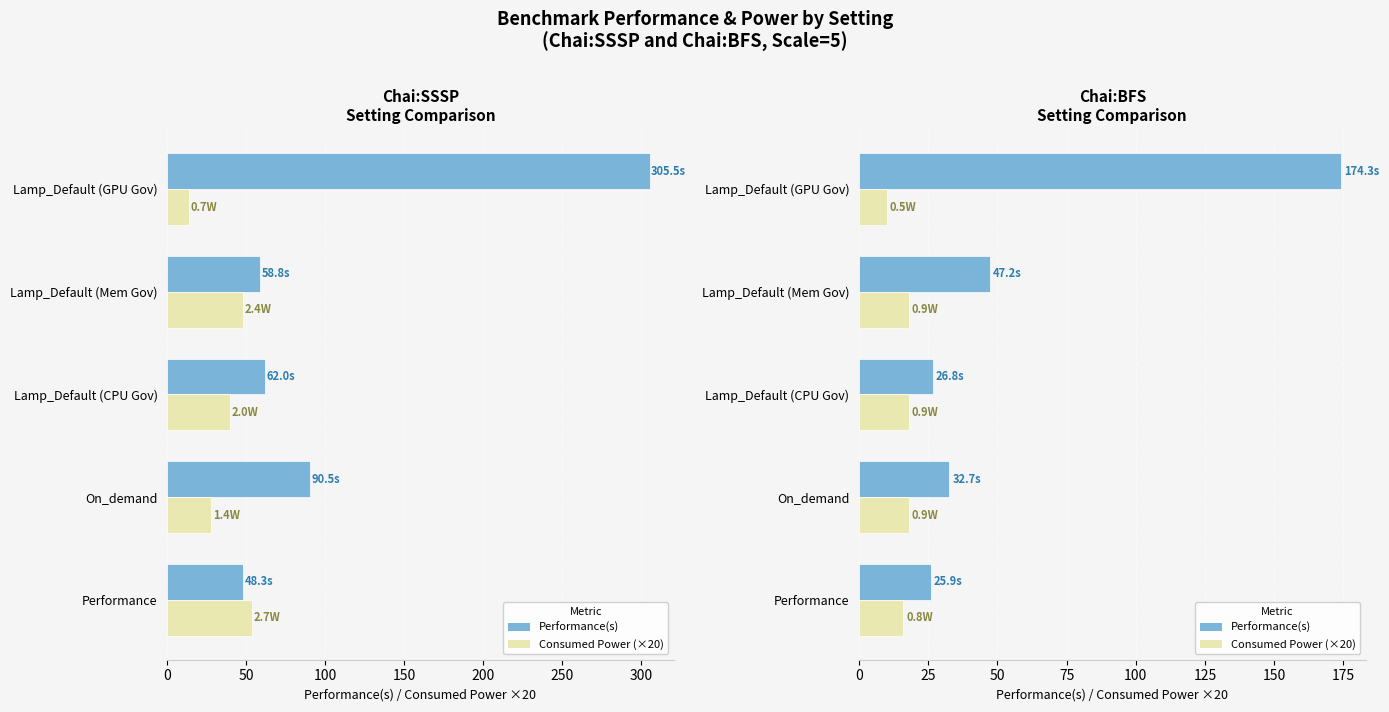

What is the minimum value shown in the chart?

10.0